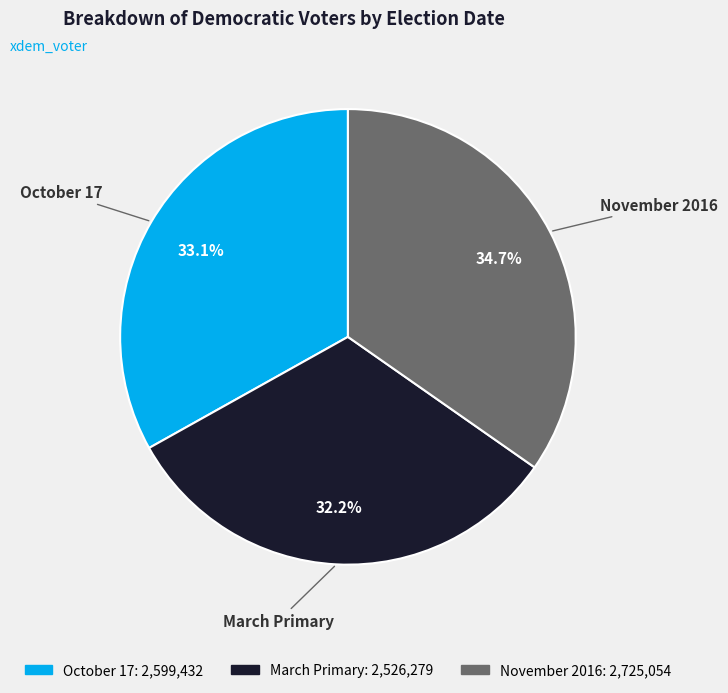

Is it true that November 2016 is 20% of the pie?

False